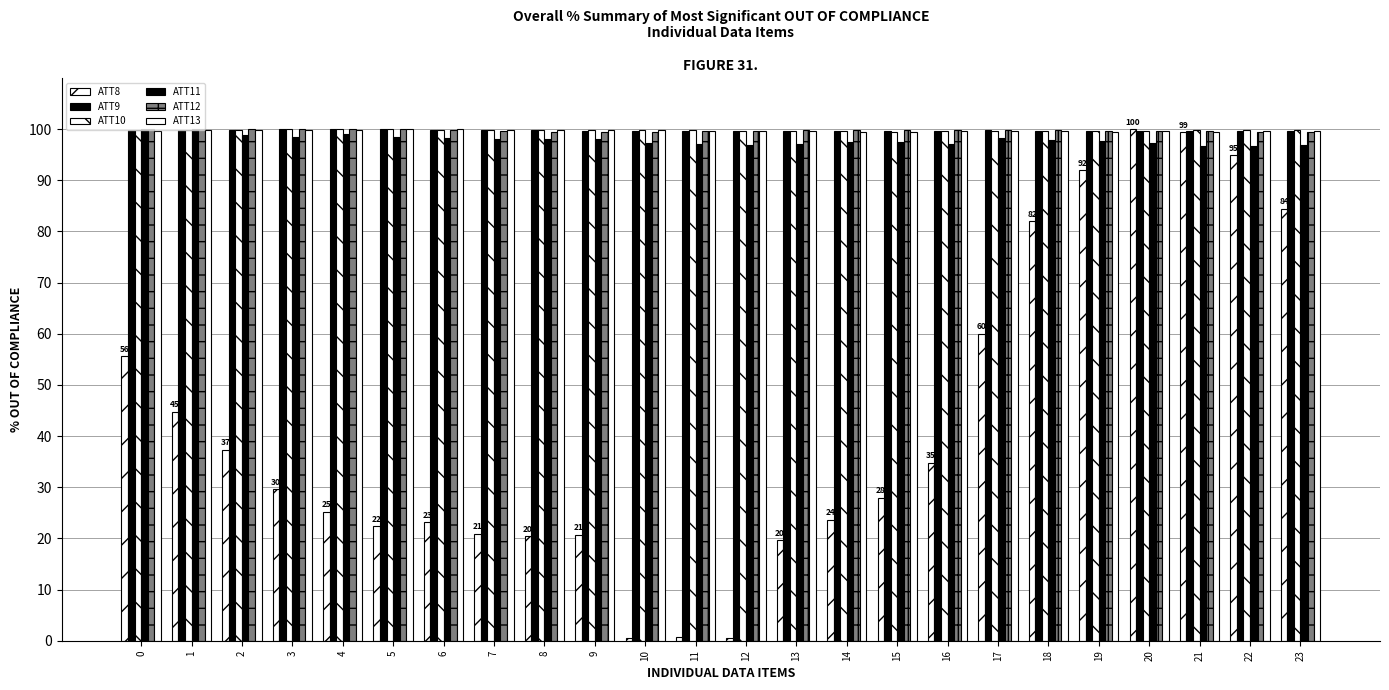

Reading left to right, extract all data points from this chart.

ATT8: 0=55.6	1=44.7	2=37.3	3=29.6	4=25.2	5=22.3	6=23.2	7=20.9	8=20.4	9=20.7	10=0.5	11=0.6	12=0.5	13=19.6	14=23.6	15=28.0	16=34.7	17=60.0	18=82.0	19=92.0	20=100.0	21=99.4	22=94.9	23=84.4
ATT9: 0=99.8	1=99.9	2=99.9	3=99.9	4=100.0	5=100.0	6=99.9	7=99.8	8=99.7	9=99.7	10=99.7	11=99.7	12=99.7	13=99.7	14=99.7	15=99.7	16=99.7	17=99.7	18=99.7	19=99.6	20=99.7	21=99.6	22=99.6	23=99.6
ATT10: 0=99.9	1=99.9	2=99.9	3=100.0	4=100.0	5=99.9	6=99.9	7=99.8	8=99.9	9=99.9	10=99.9	11=99.8	12=99.7	13=99.6	14=99.6	15=99.5	16=99.6	17=99.6	18=99.6	19=99.6	20=99.7	21=99.7	22=99.7	23=99.9
ATT11: 0=99.9	1=100.0	2=98.8	3=98.4	4=99.1	5=98.5	6=98.3	7=98.1	8=98.1	9=98.1	10=97.3	11=97.0	12=96.9	13=97.0	14=97.6	15=97.5	16=97.1	17=98.3	18=97.9	19=97.7	20=97.3	21=96.8	22=96.6	23=96.9
ATT12: 0=99.9	1=100.0	2=100.0	3=100.0	4=100.0	5=99.9	6=99.8	7=99.7	8=99.5	9=99.5	10=99.5	11=99.6	12=99.7	13=99.8	14=99.8	15=99.8	16=99.8	17=99.9	18=99.8	19=99.7	20=99.6	21=99.6	22=99.5	23=99.4
ATT13: 0=99.7	1=99.8	2=99.9	3=99.9	4=99.9	5=100.0	6=100.0	7=99.9	8=99.8	9=99.8	10=99.7	11=99.7	12=99.6	13=99.5	14=99.5	15=99.5	16=99.5	17=99.6	18=99.6	19=99.5	20=99.5	21=99.5	22=99.5	23=99.6